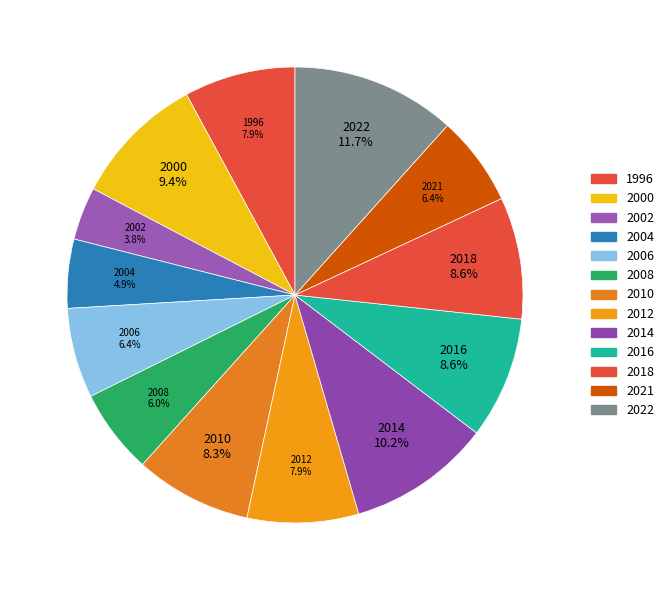

True or false: 2012 accounts for 8% of the total.

True